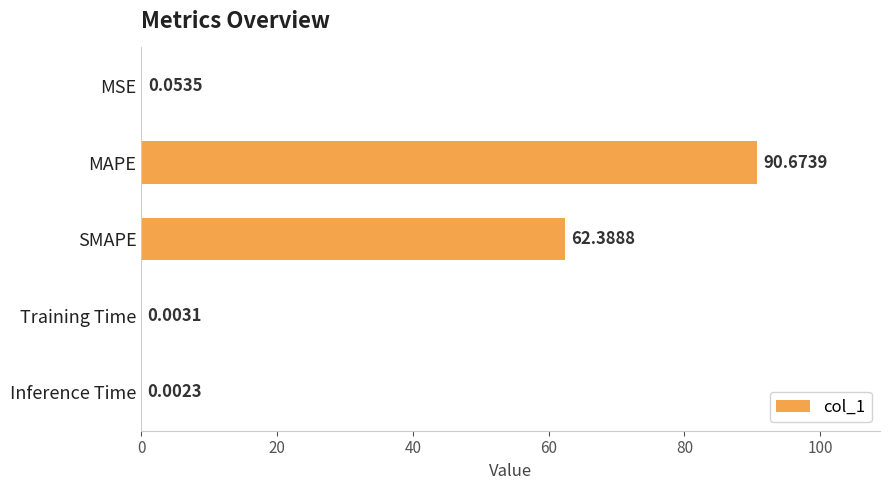

Which has a higher value, Inference Time or MAPE?

MAPE